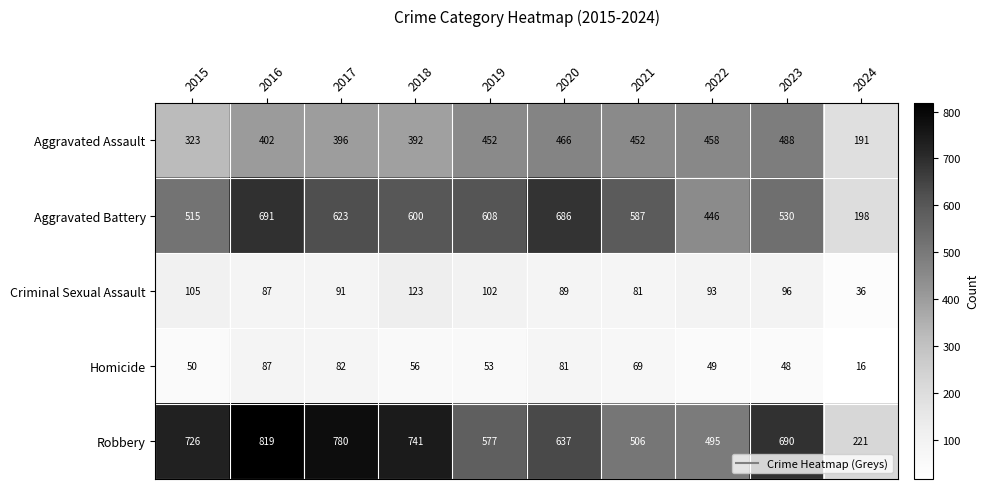

What is the approximate value of Criminal Sexual Assault at 2023?

96